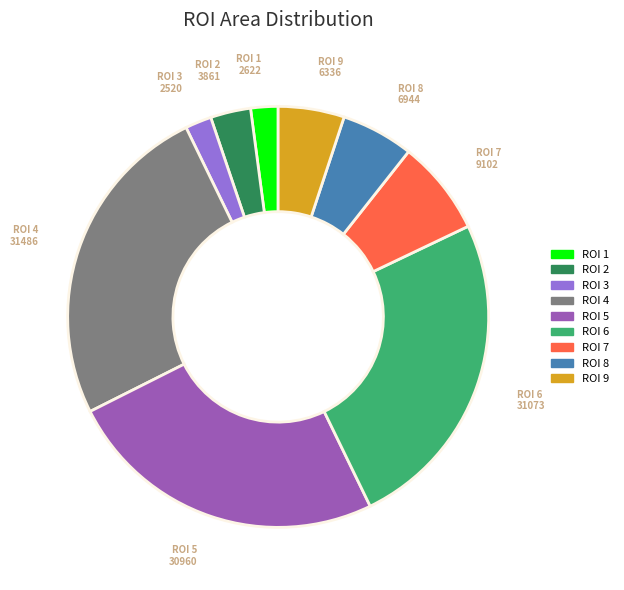

Is there any slice that represents more than half of the pie?

No